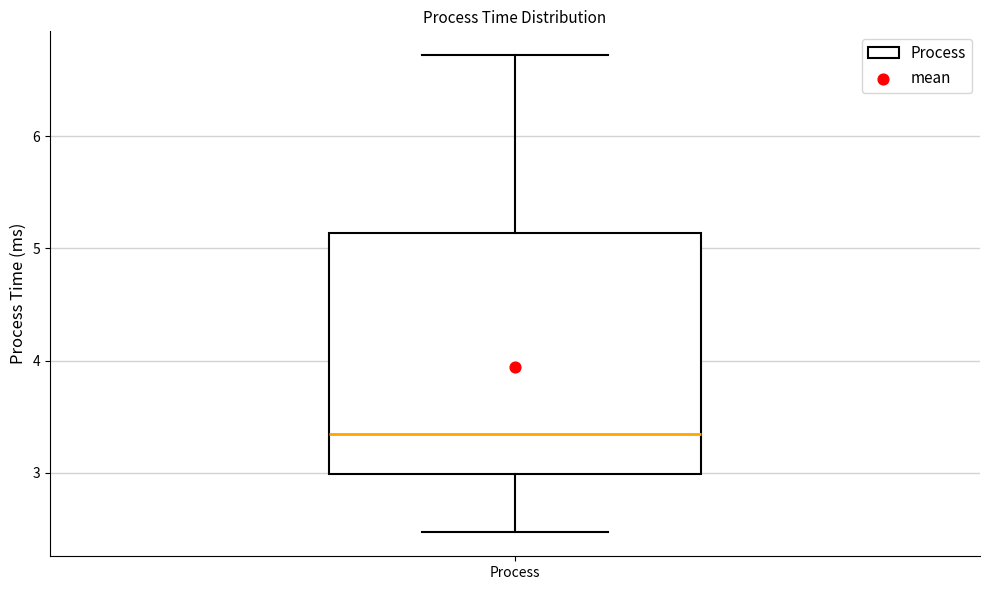

Transcribe this box plot: give where the median line is, the range the box spans, and where the two whiskers end, as read against the y-axis. The values are not printed on the chart, so give them approximately, as read against the axis.

median 3.3, box 3.0 to 5.1, whiskers 2.5 to 6.7